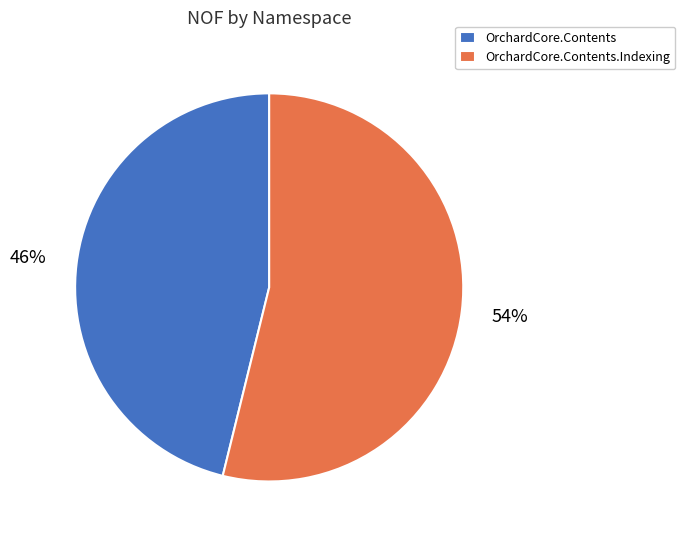

Which has a higher value, OrchardCore.Contents or OrchardCore.Contents.Indexing?

OrchardCore.Contents.Indexing